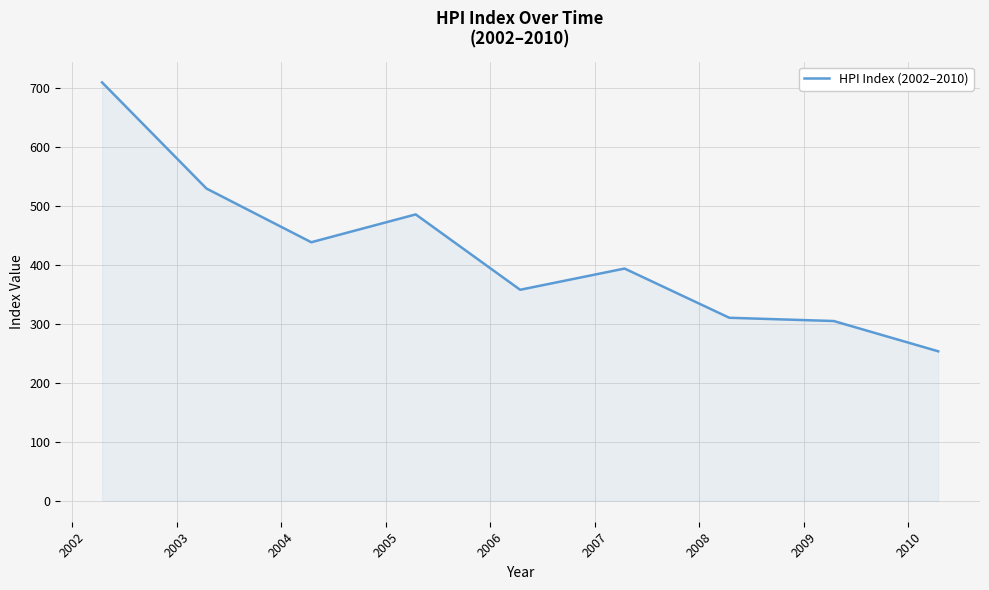

How many series are shown in this chart?

1